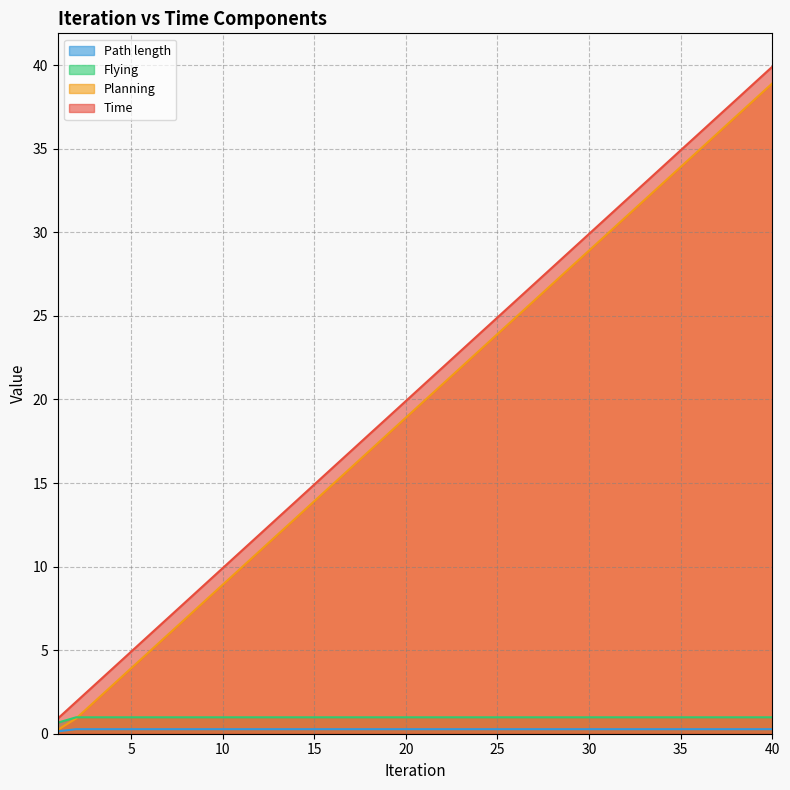

At 1, list the series in order from smallest to largest.

Path length, Planning, Flying, Time